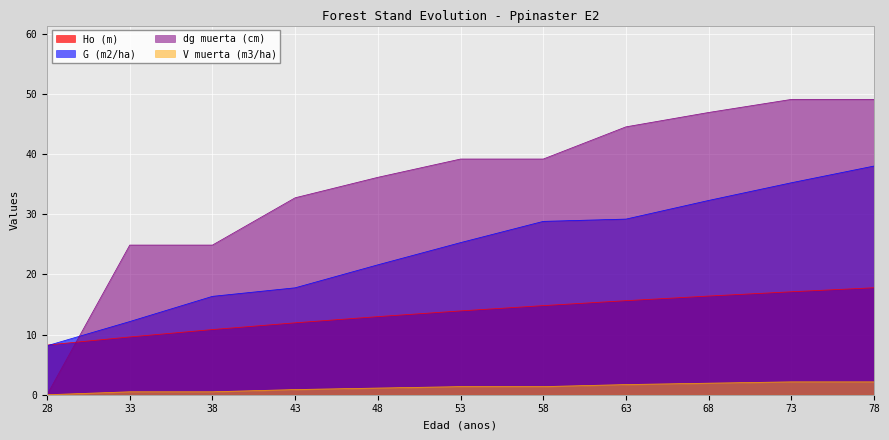

What is the total value across all series at 28?

16.4